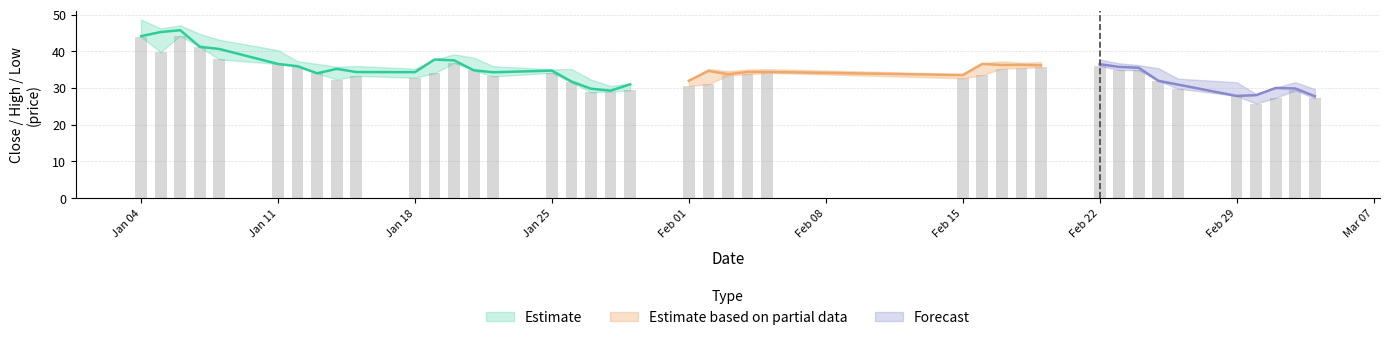

What is the difference between the high values at 30 and 27?

0.5